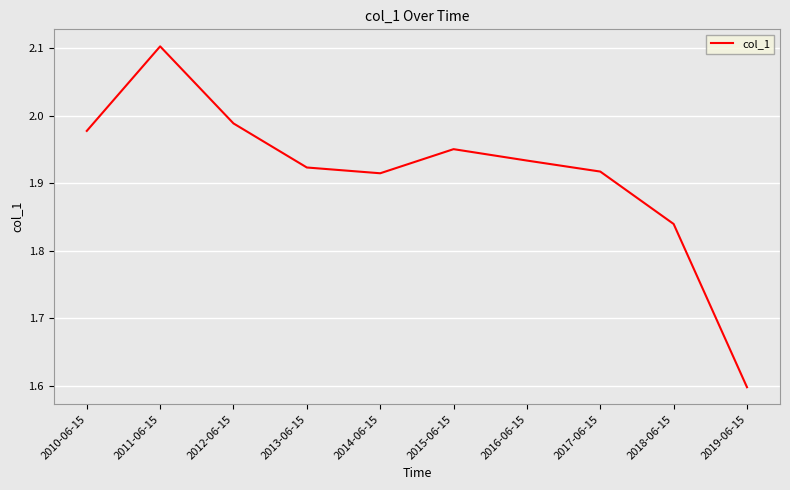

Between 2018-06-15 and 2013-06-15, which is larger?

2013-06-15